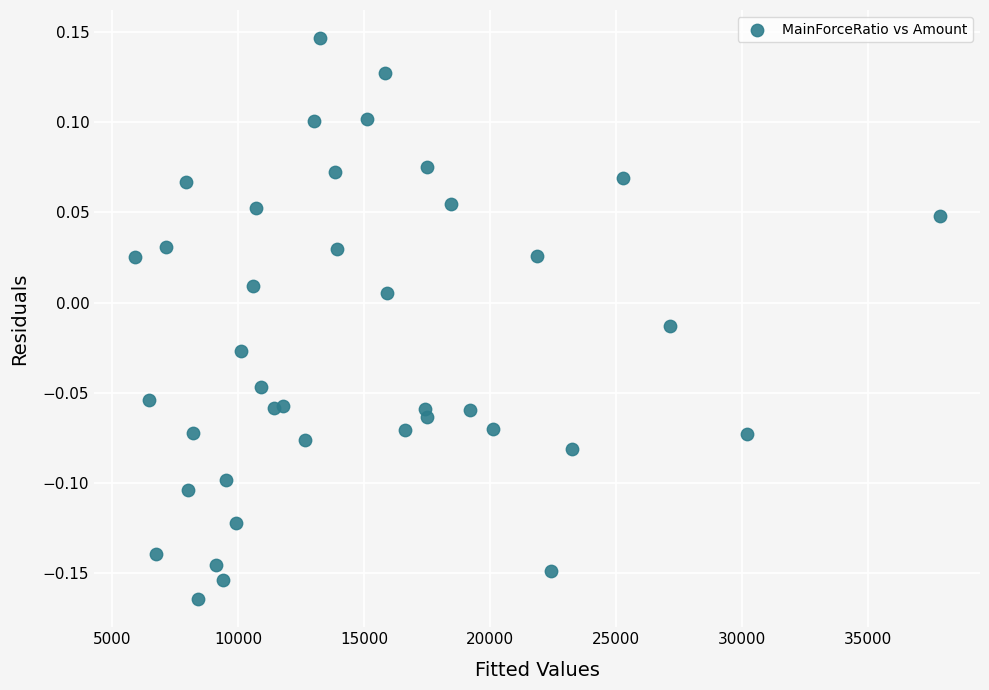

What is the range of X values (max minus min)?

31962.4